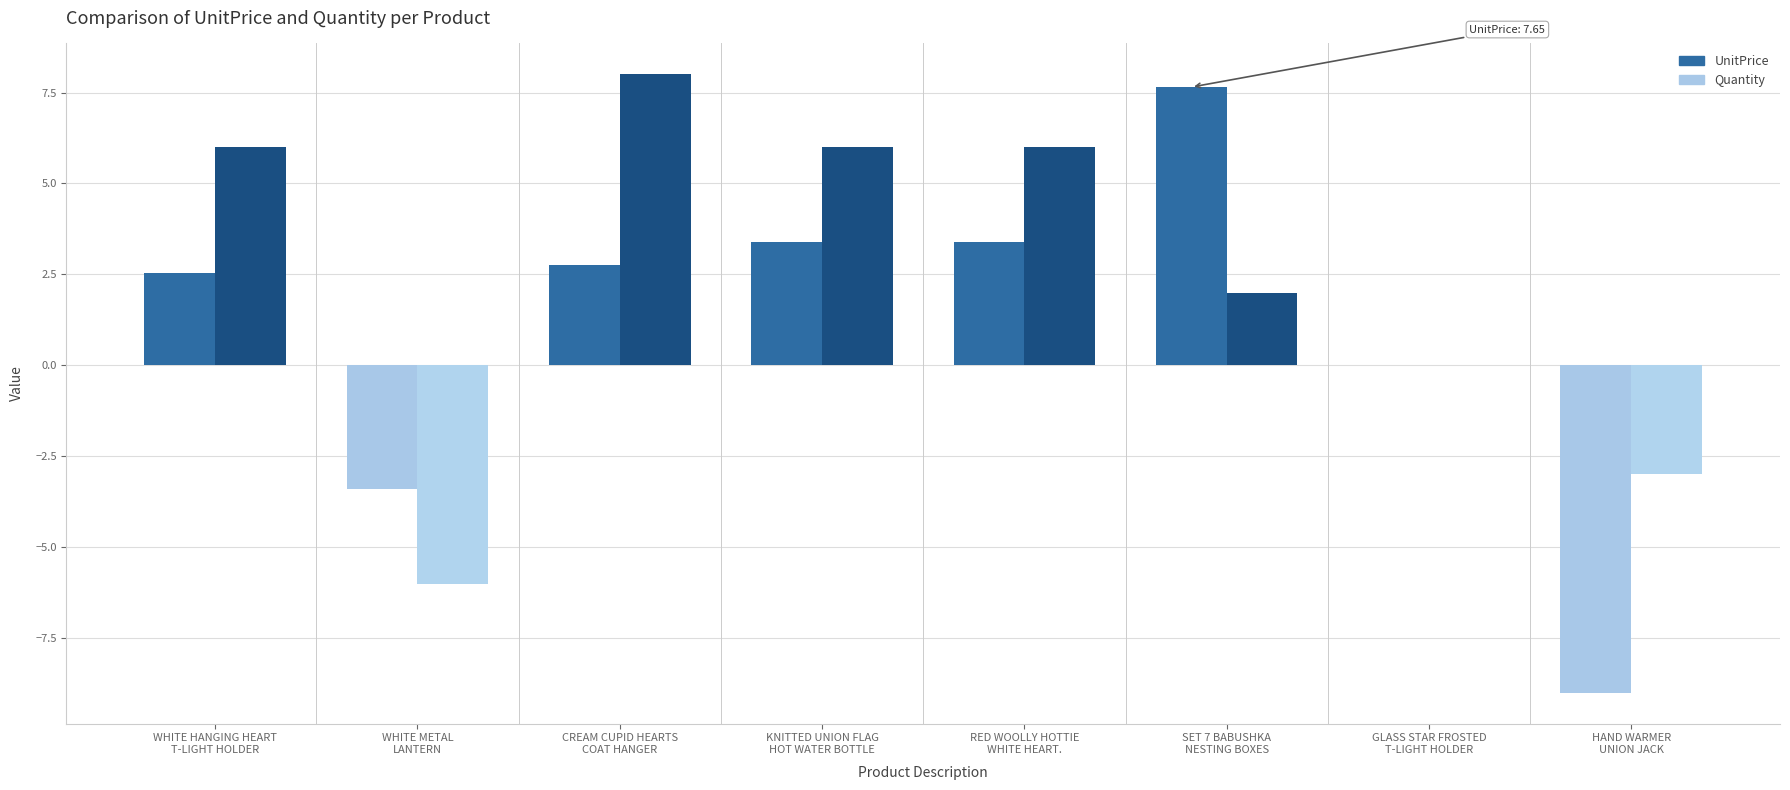

Are the bars grouped side by side (vs. stacked)?

Yes